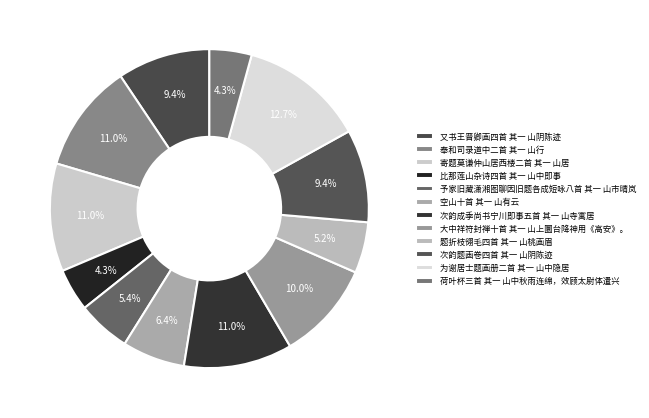

Does 为谢居士题画册二首 其一 山中隐居 account for over 50% of the chart?

No